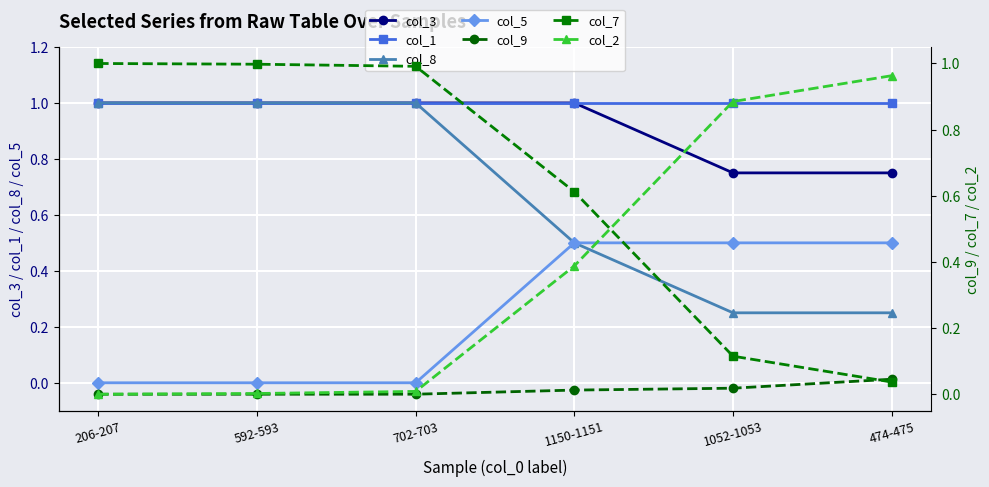

Reading left to right, extract all data points from this chart.

col_3: 206-207=1.0	592-593=1.0	702-703=1.0	1150-1151=1.0	1052-1053=0.8	474-475=0.8
col_9: 206-207=0.0	592-593=0.0	702-703=0.0	1150-1151=0.0	1052-1053=0.0	474-475=0.0
col_7: 206-207=1.0	592-593=1.0	702-703=1.0	1150-1151=0.6	1052-1053=0.1	474-475=0.0
col_2: 206-207=0.0	592-593=0.0	702-703=0.0	1150-1151=0.4	1052-1053=0.9	474-475=1.0
col_8: 206-207=1.0	592-593=1.0	702-703=1.0	1150-1151=0.5	1052-1053=0.2	474-475=0.2
col_5: 206-207=0.0	592-593=0.0	702-703=0.0	1150-1151=0.5	1052-1053=0.5	474-475=0.5